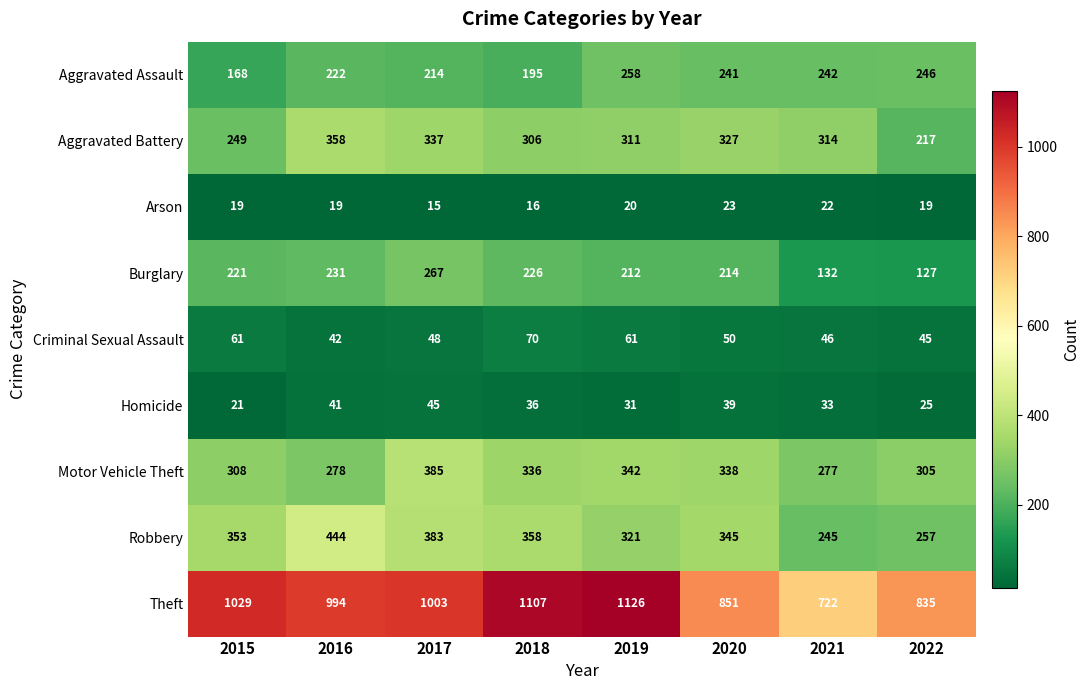

What is the difference between the Burglary values at 2019 and 2017?

55